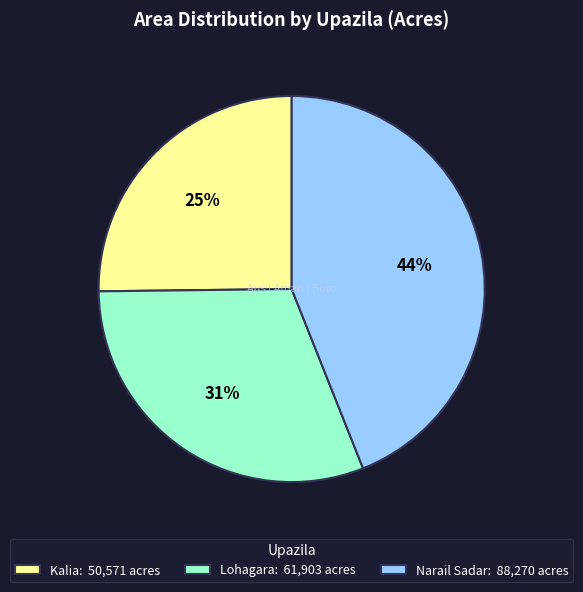

Which category has the biggest portion of the pie?

Narail Sadar